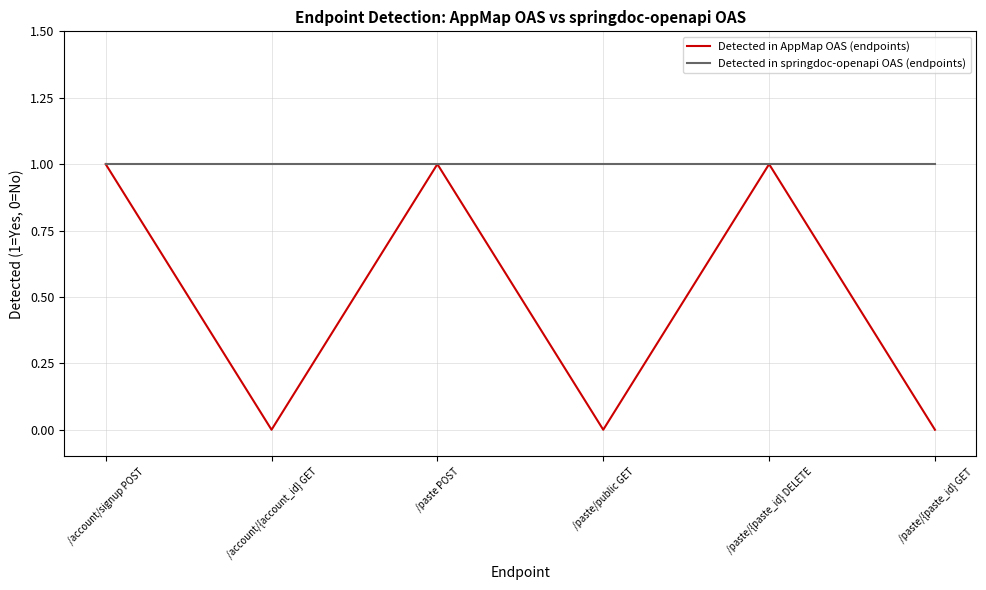

Reading left to right, extract all data points from this chart.

Detected in AppMap OAS (endpoints): /account/signup POST=1	/account/{account_id} GET=0	/paste POST=1	/paste/public GET=0	/paste/{paste_id} DELETE=1	/paste/{paste_id} GET=0
Detected in springdoc-openapi OAS (endpoints): /account/signup POST=1	/account/{account_id} GET=1	/paste POST=1	/paste/public GET=1	/paste/{paste_id} DELETE=1	/paste/{paste_id} GET=1